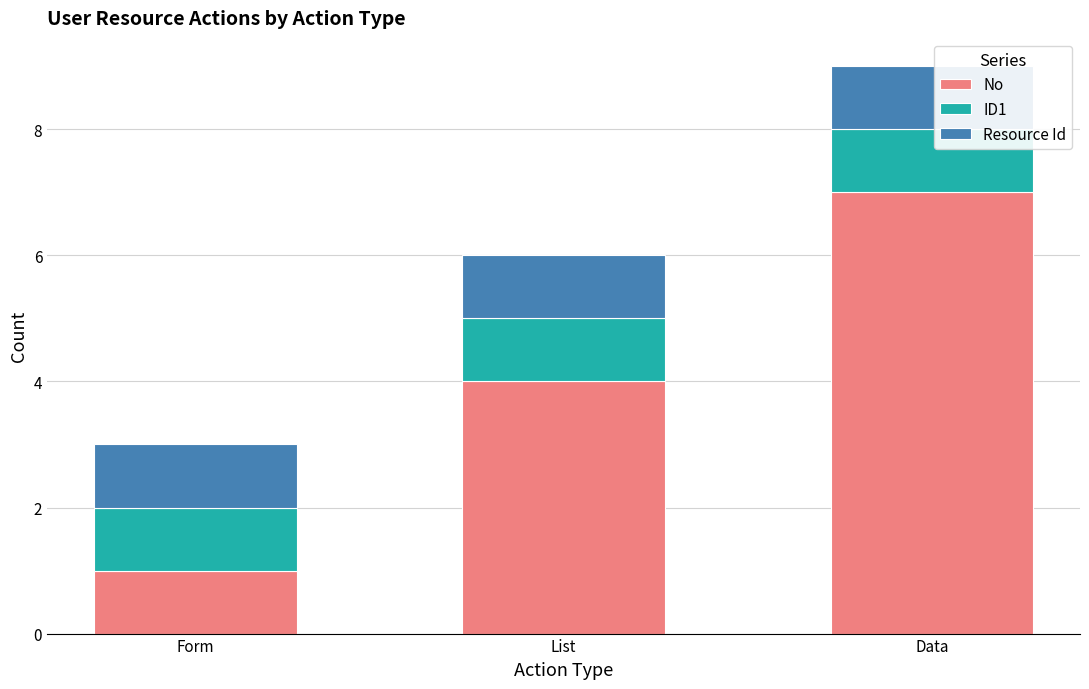

At which label does No reach its peak?

Data